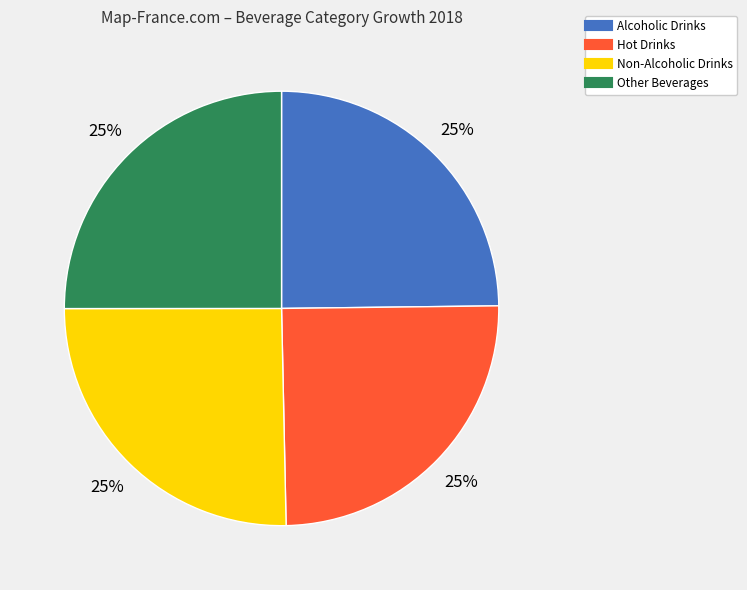

True or false: Non-Alcoholic Drinks accounts for 16% of the total.

False